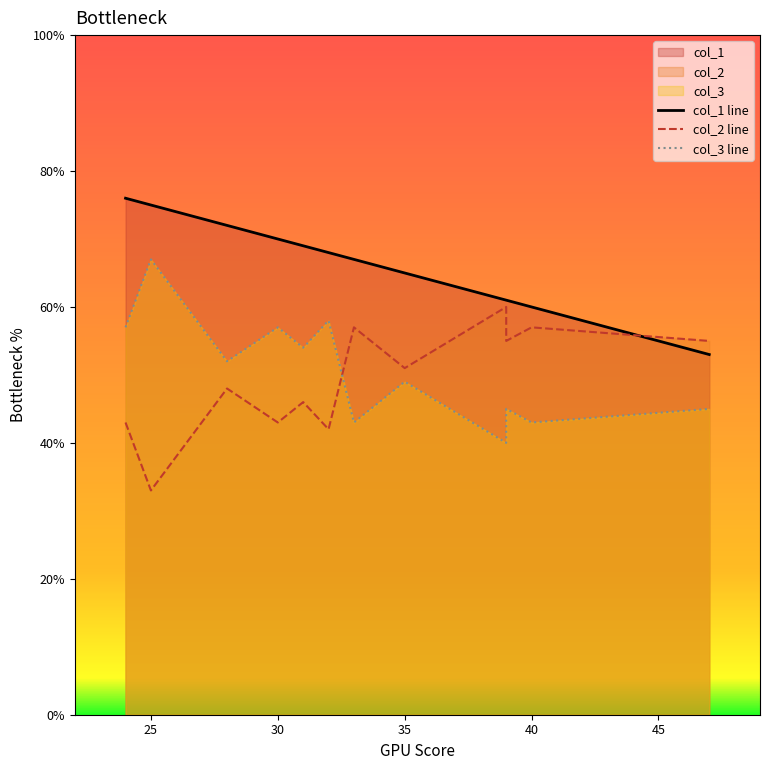

True or false: col_3 line and col_1 line cross at least once.

False